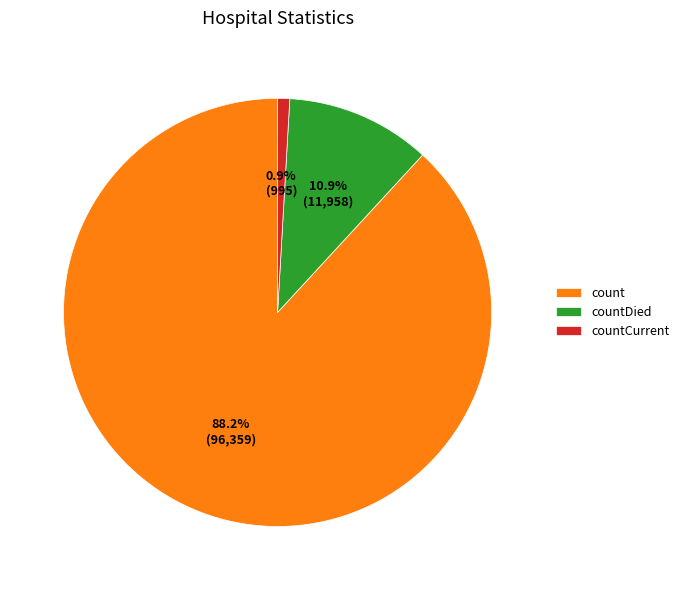

Which category accounts for the majority?

count